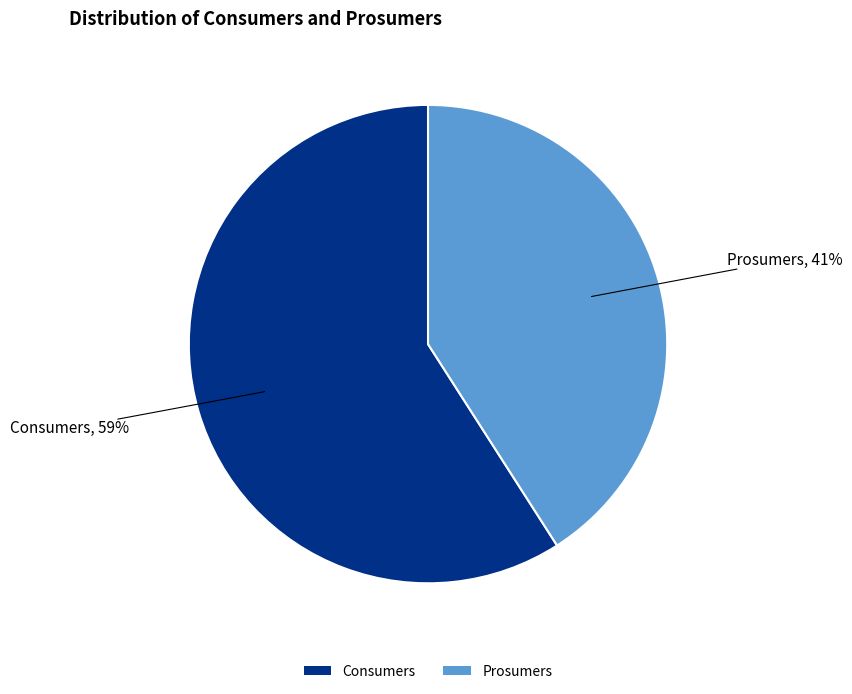

Is it true that Prosumers is 41% of the pie?

True